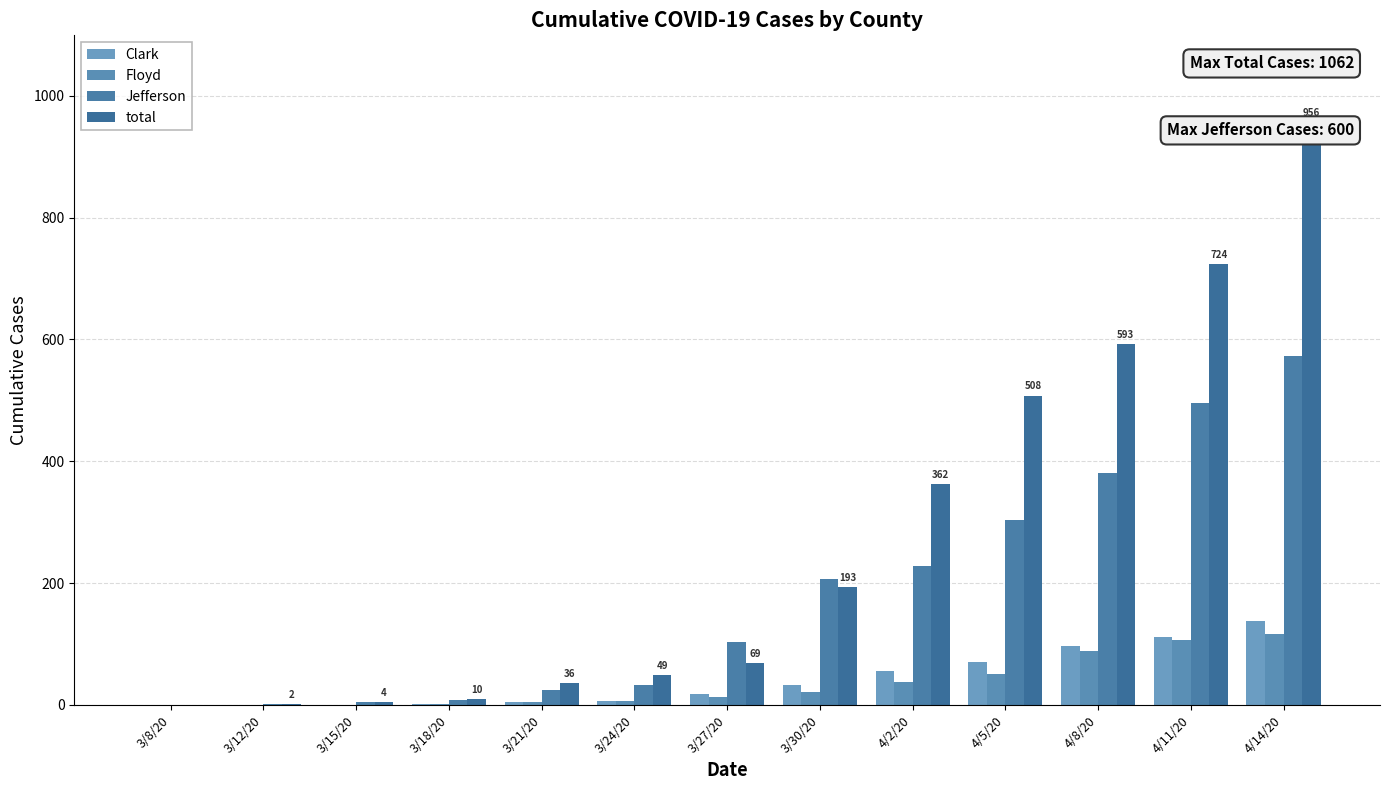

Between 3/15/20 and 3/24/20, which is larger?

3/24/20